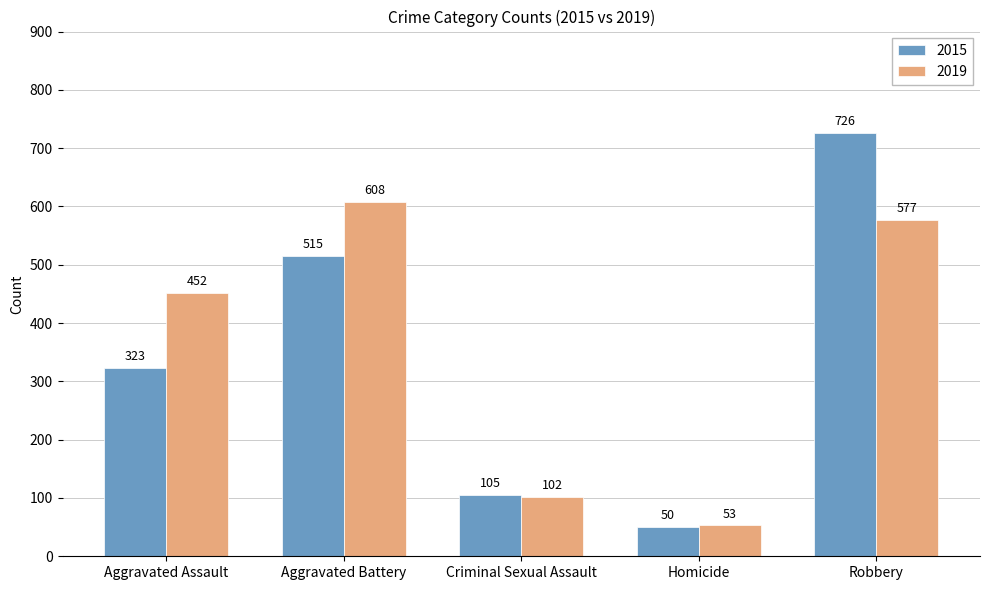

What is the label of the 4th bar from the left?

Homicide